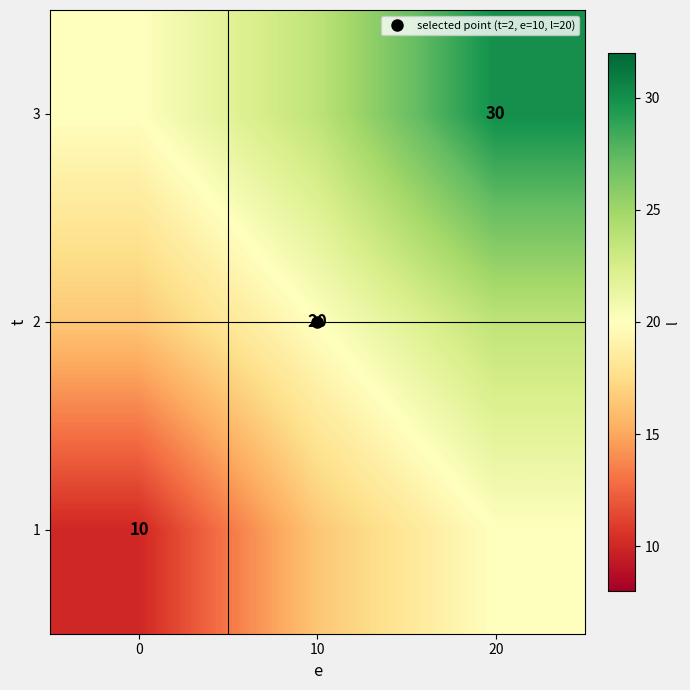

Where does the 1 series first go above 16?

10